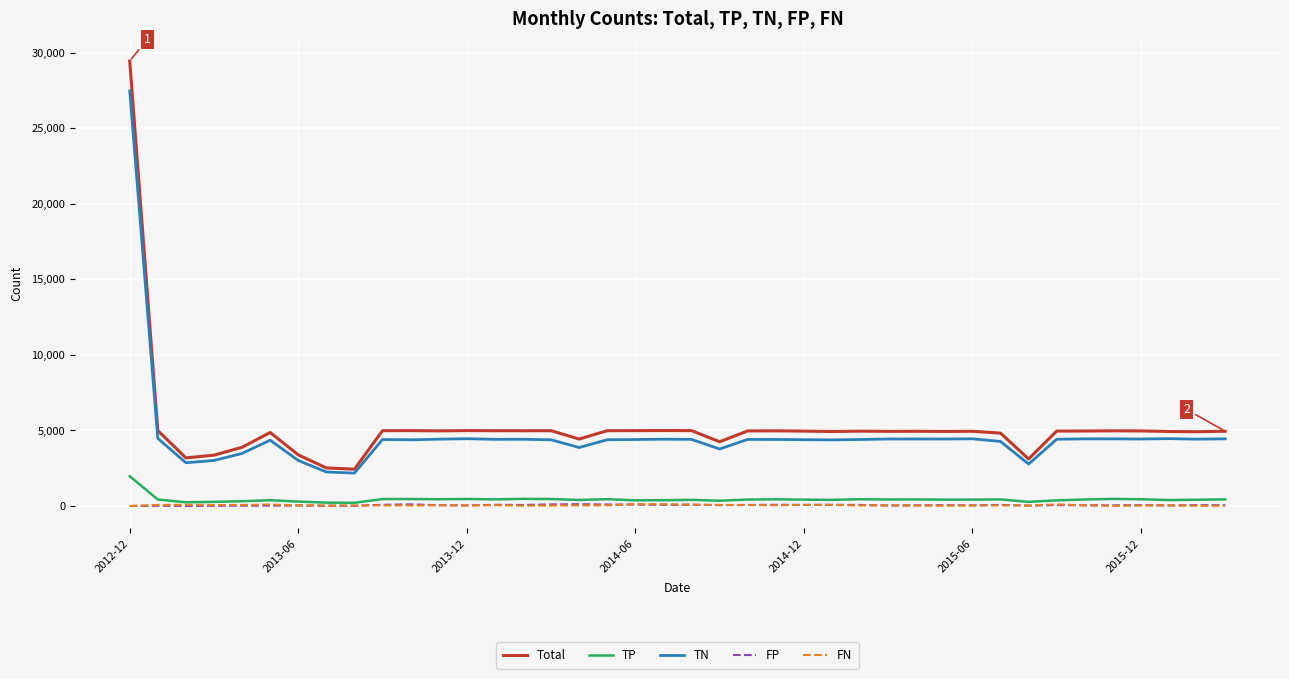

Which series has the largest range (max minus min)?

Total